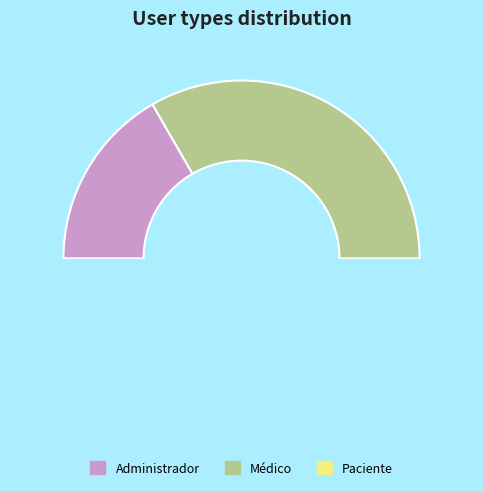

To the nearest percent, what is the difference between the largest and smallest slice percentages?

33%